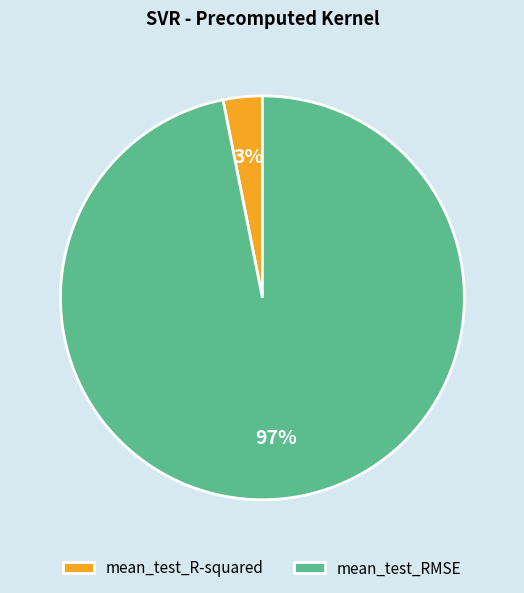

Combined, do mean_test_RMSE and mean_test_R-squared account for over 50%?

Yes